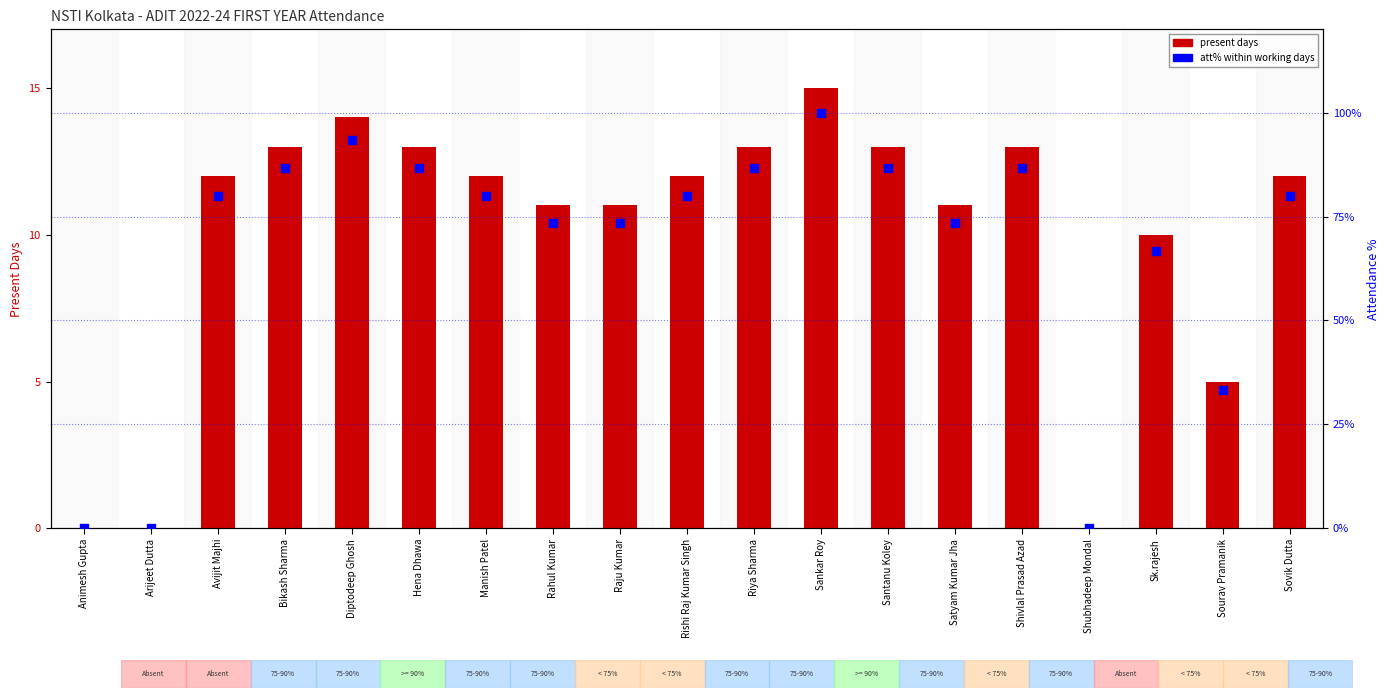

At which category is the sum across all series the highest?

Sankar Roy